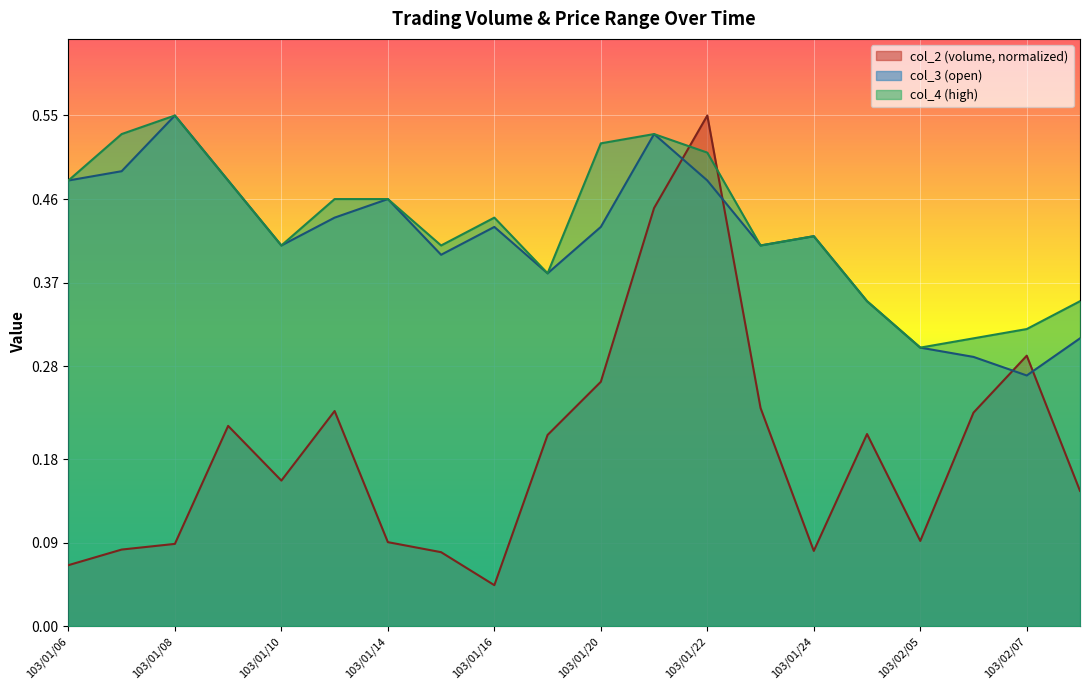

Where is the first local minimum for col_4?

103/01/10